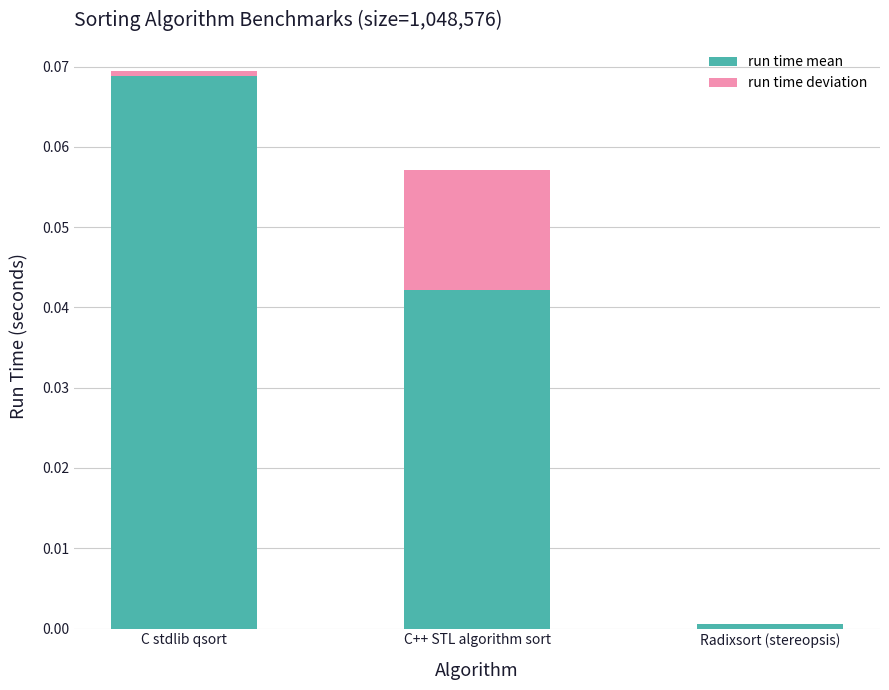

What are all the series names shown in the legend?

run time mean, run time deviation